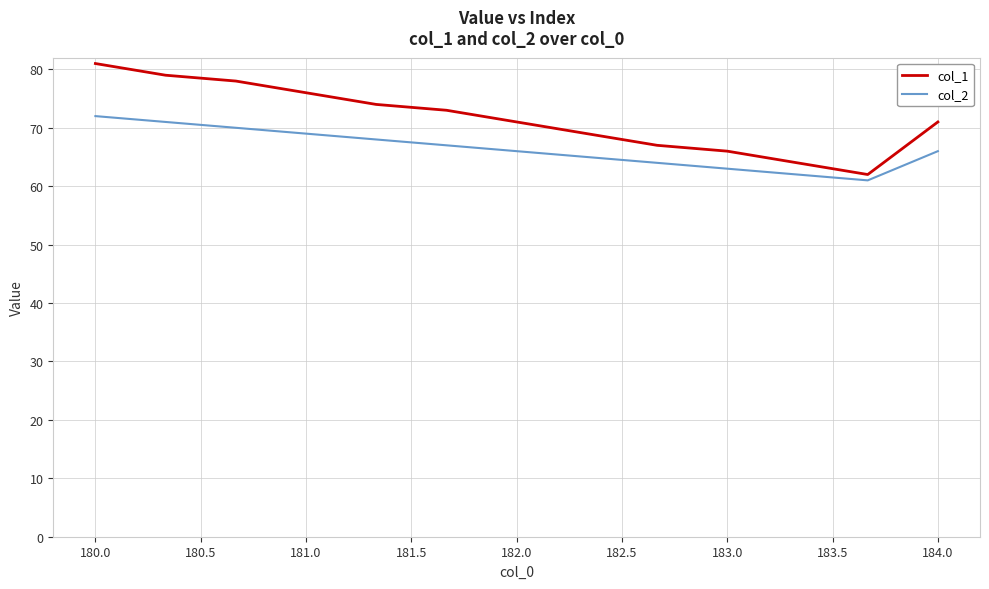

Reading right to left, extract all data points from this chart.

col_1: 71	62	64	66	67	69	71	73	74	76	78	79	81
col_2: 66	61	62	63	64	65	66	67	68	69	70	71	72